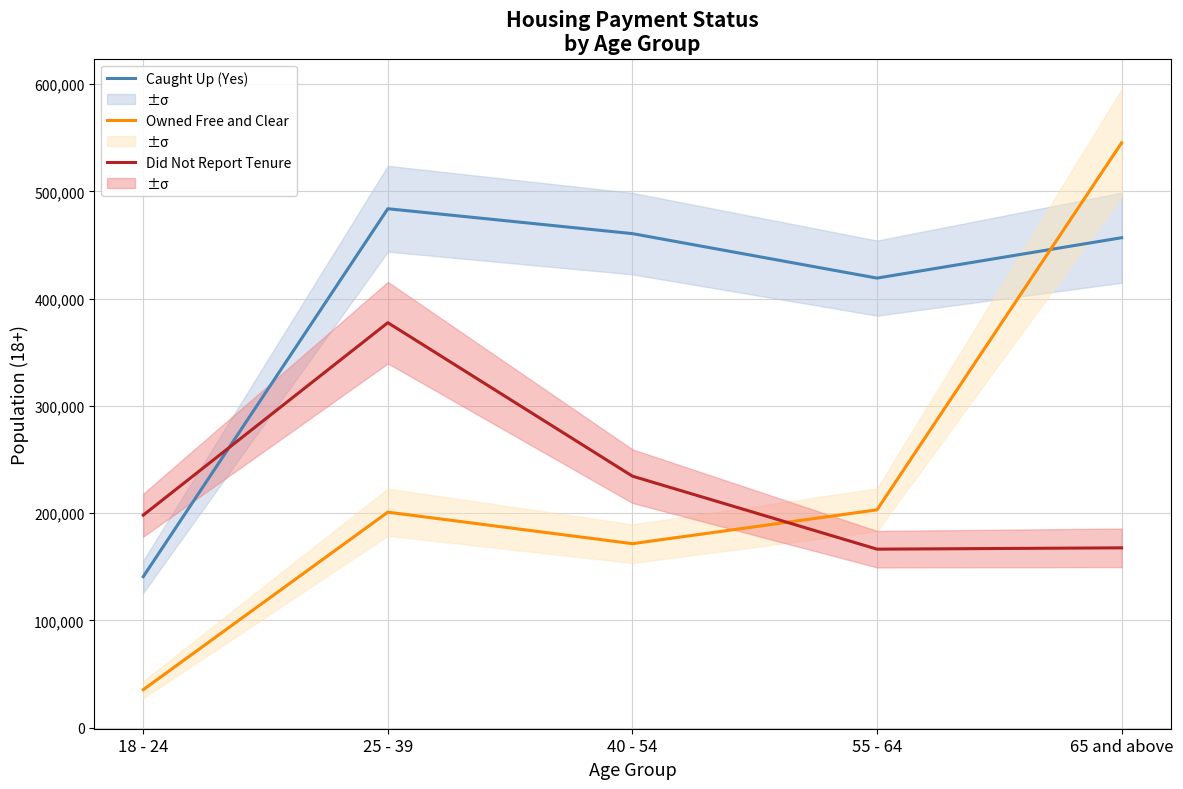

What is the label of the 1st point from the left?

18 - 24